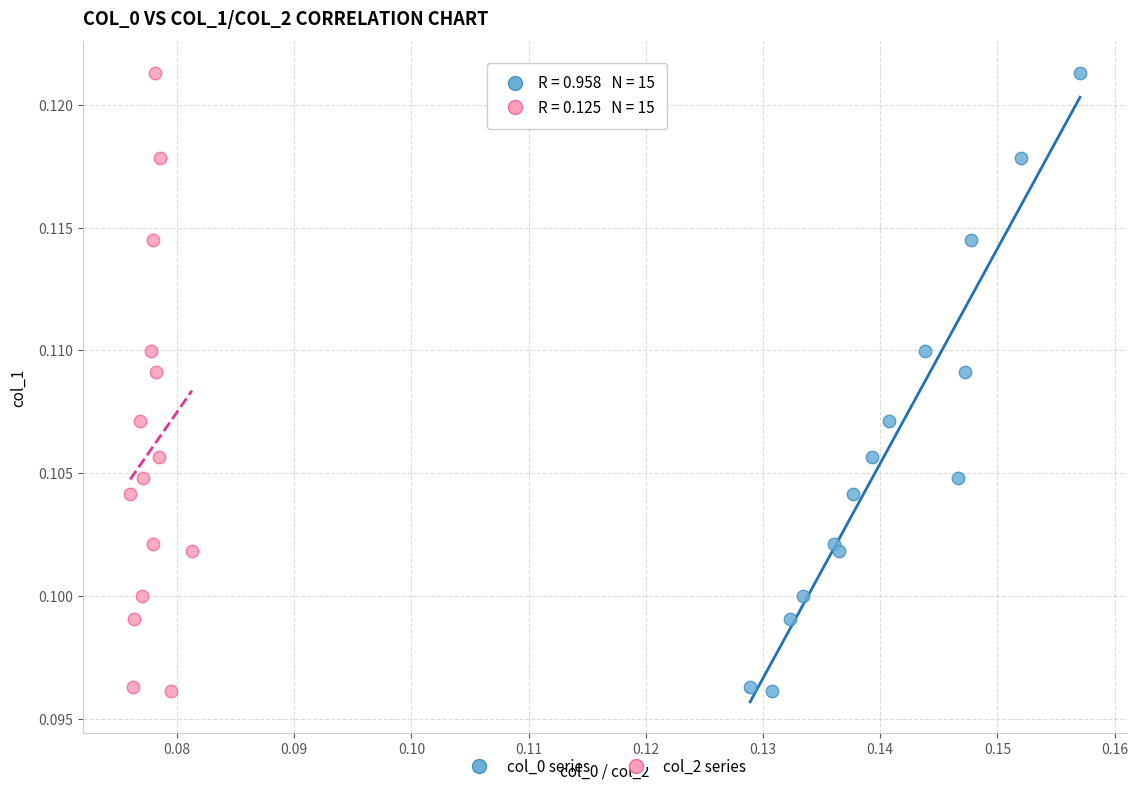

What are all the series names shown in the legend?

col_0 series, col_2 series